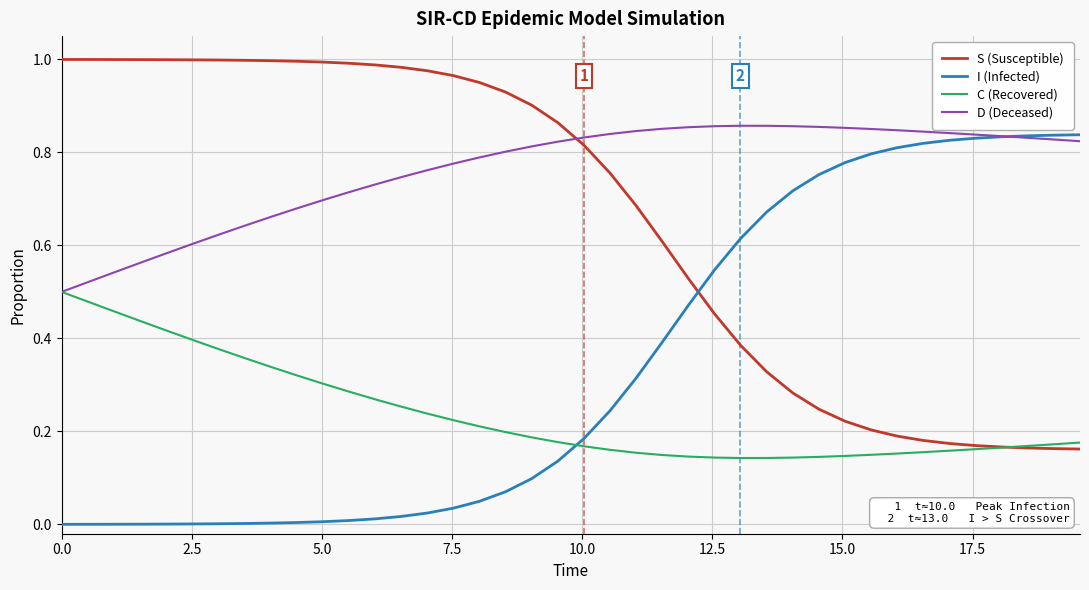

How many intersections are there between D (Deceased) and S (Susceptible)?

1